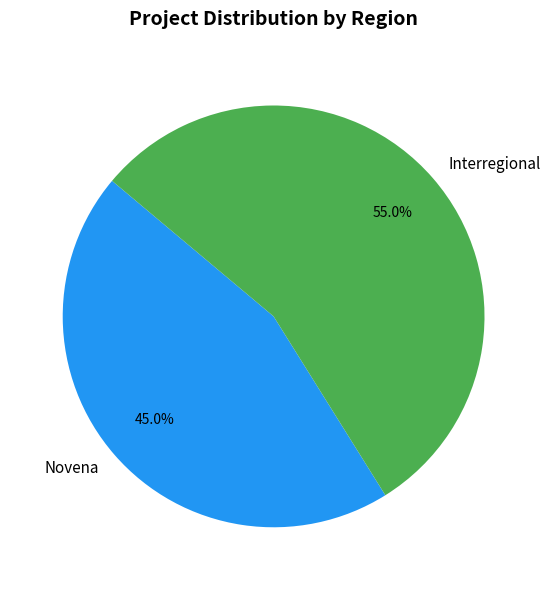

What is the largest slice in the pie chart?

Interregional